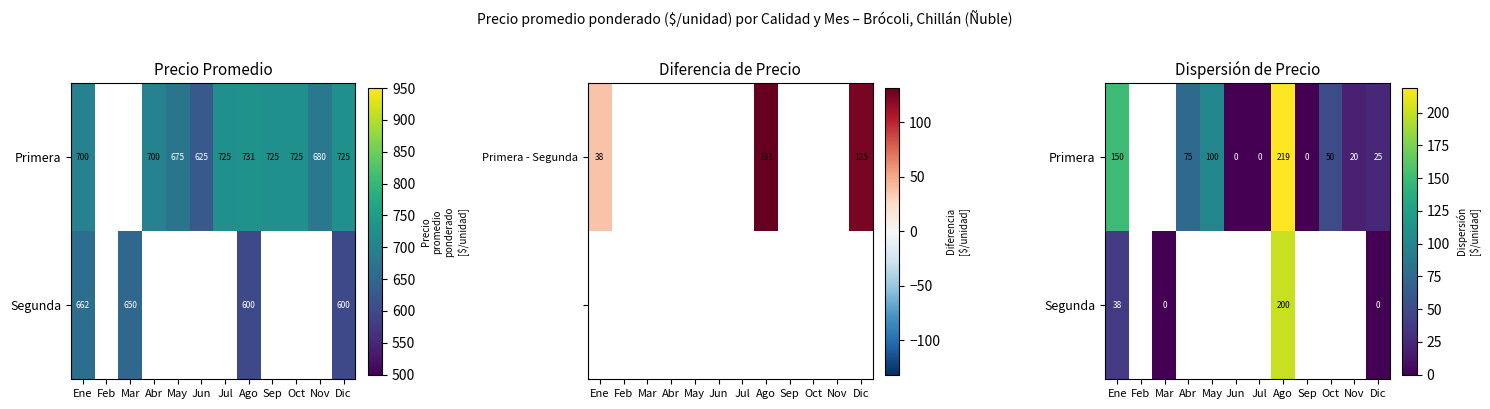

Which series has the largest range (max minus min)?

Primera